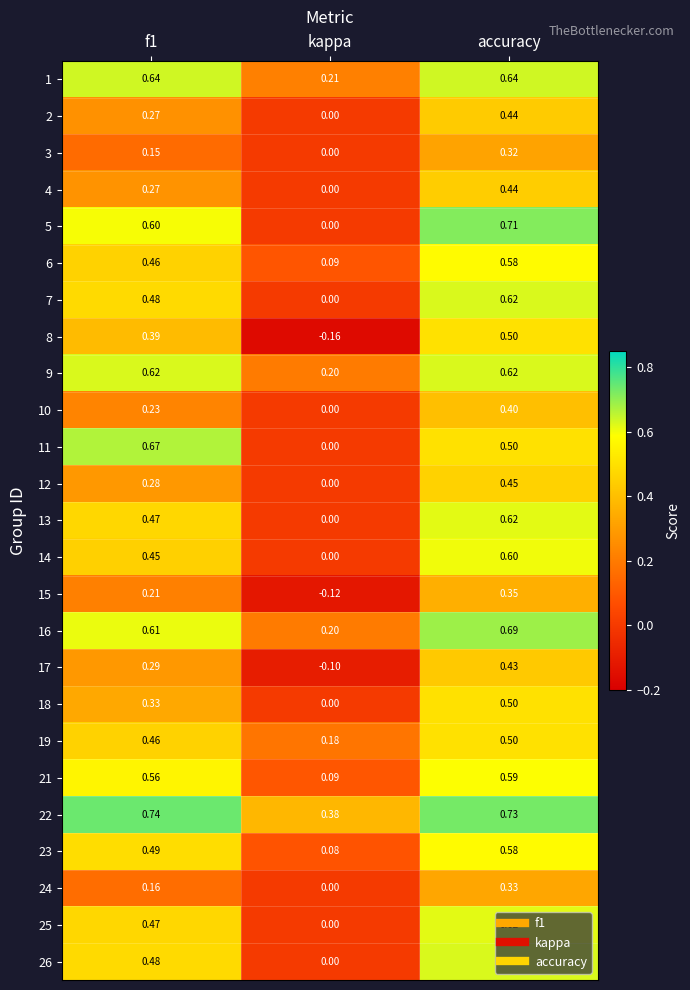

Which label corresponds to the smallest value in the chart?

kappa